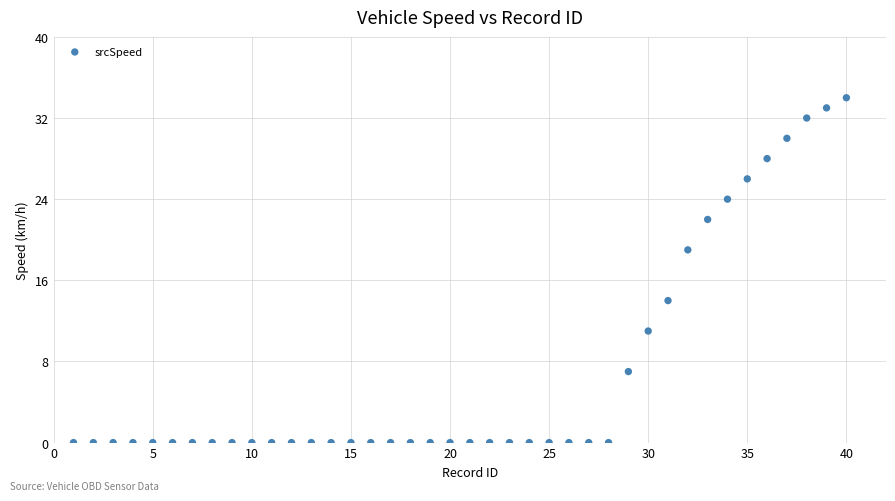

What is the range of X values (max minus min)?

39